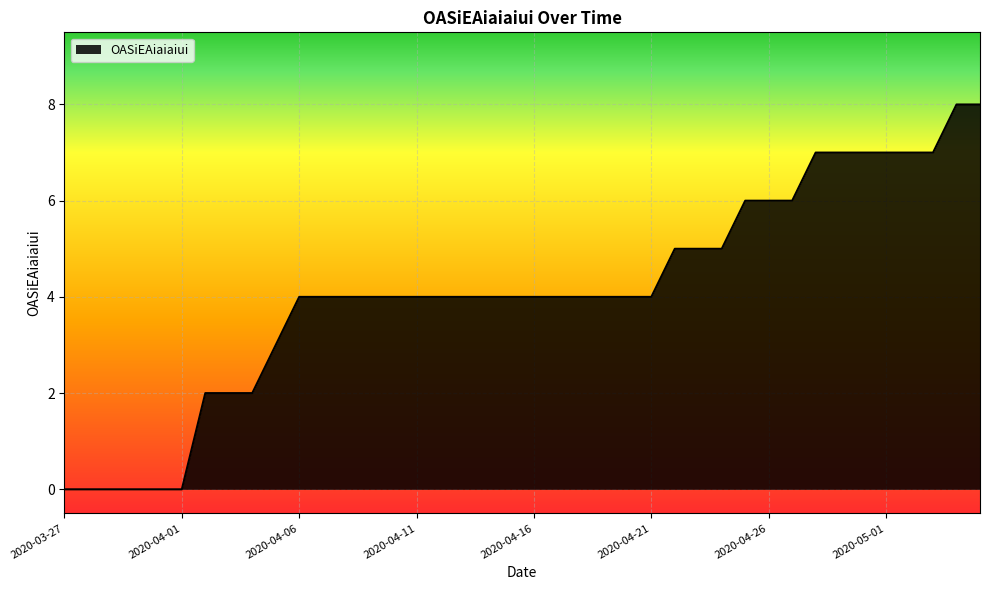

What is the difference between the maximum and minimum values?

8